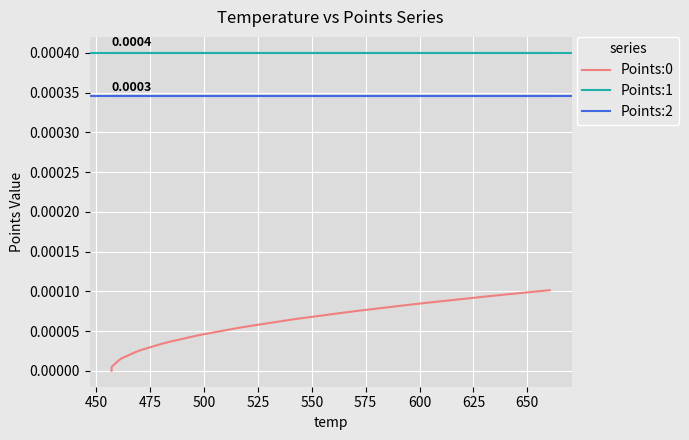

Which series has the largest total across all categories?

Points:1